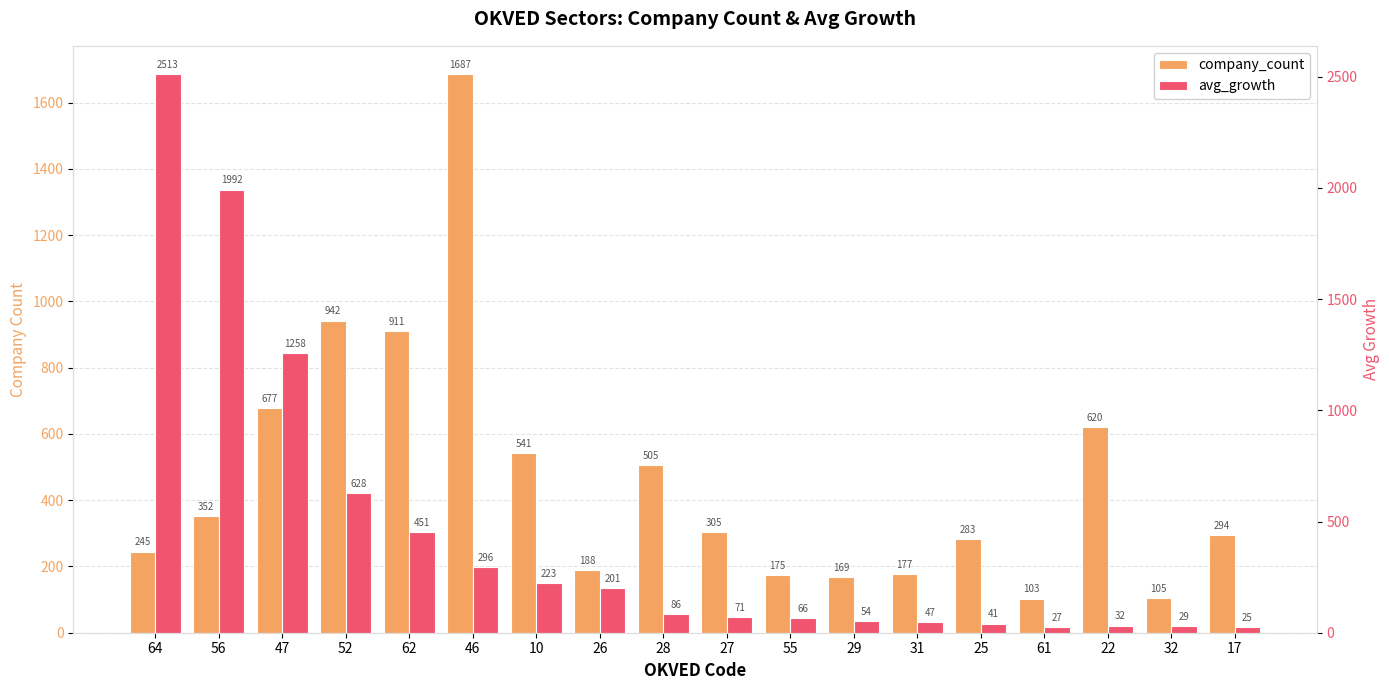

Reading left to right, what are all the values shown in this chart?

company_count: 64=245.0	56=352.0	47=677.0	52=942.0	62=911.0	46=1687.0	10=541.0	26=188.0	28=505.0	27=305.0	55=175.0	29=169.0	31=177.0	25=283.0	61=103.0	22=620.0	32=105.0	17=294.0
avg_growth: 64=2513.0	56=1992.0	47=1258.2	52=627.8	62=451.4	46=296.1	10=223.0	26=201.1	28=85.7	27=70.7	55=66.2	29=53.9	31=46.9	25=40.9	61=27.1	22=32.3	32=29.5	17=25.5